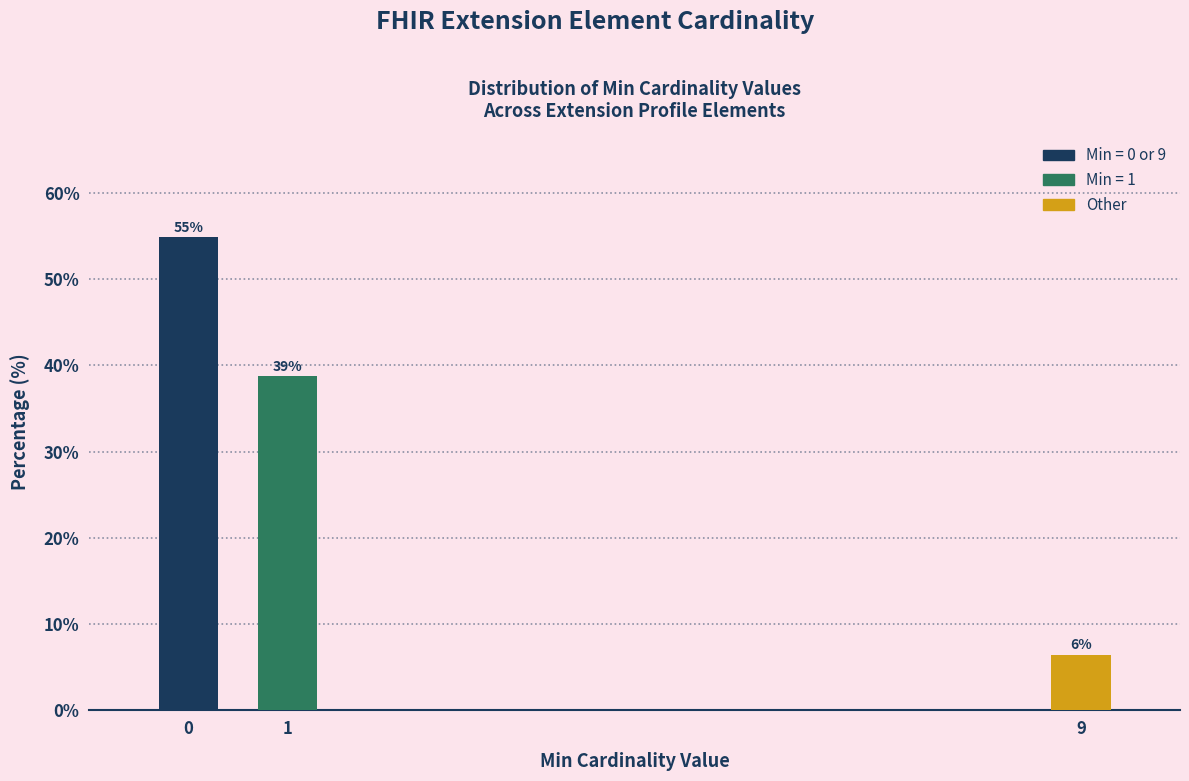

How many bars are there in total?

3